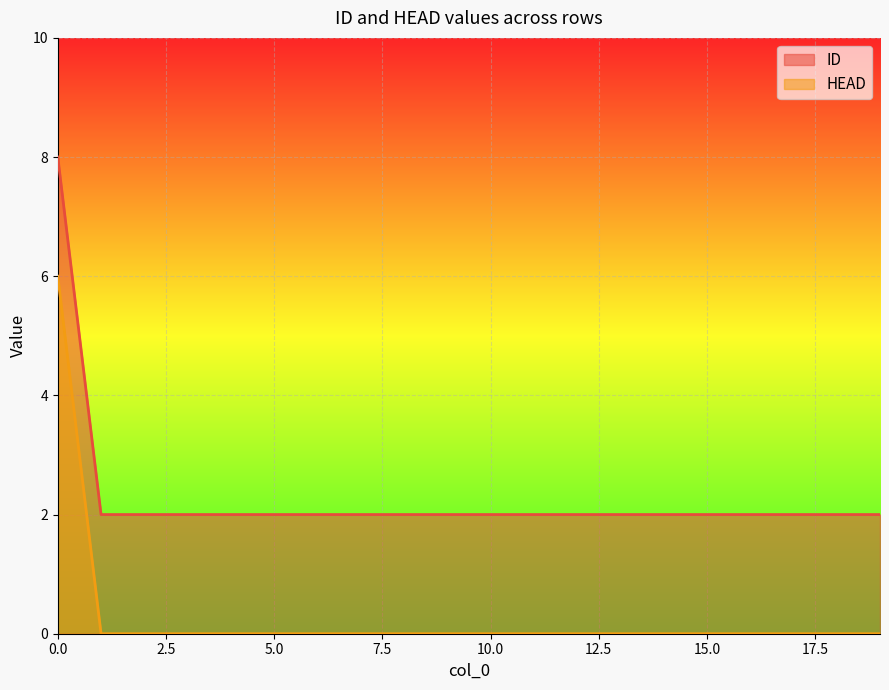

Count the number of data series in this chart.

2